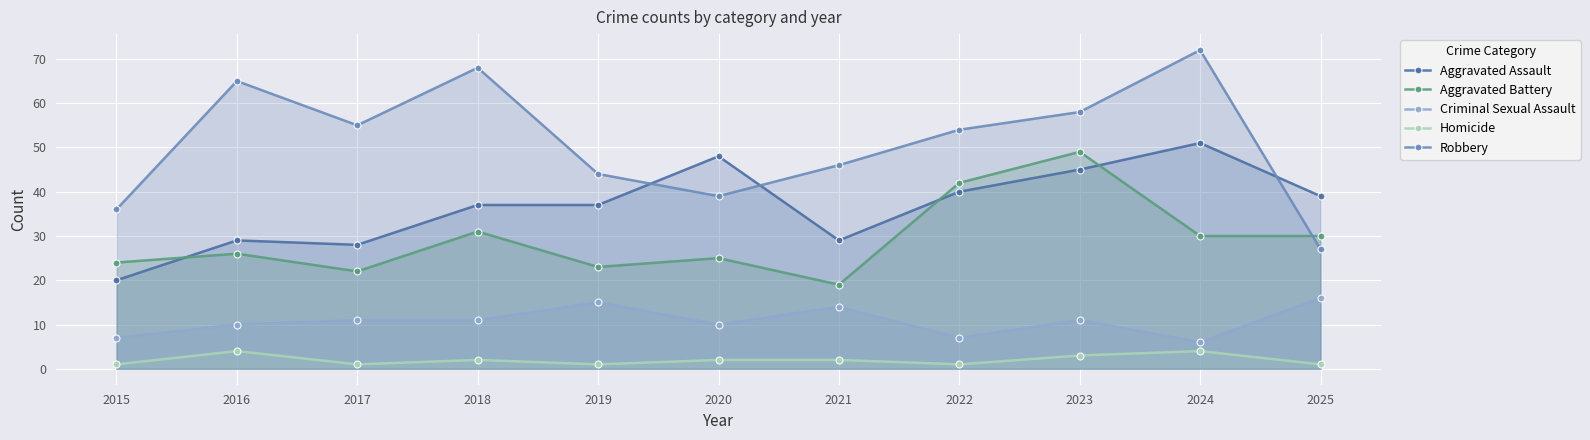

At which label does Homicide reach its peak?

2016